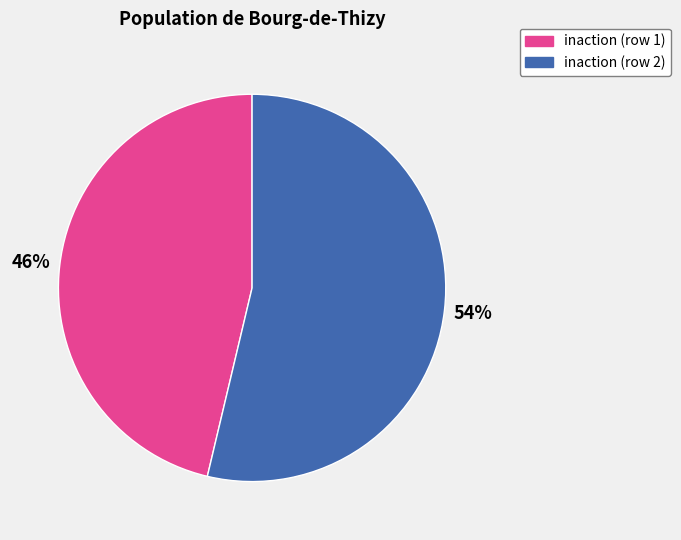

What percentage is the inaction (row 1) slice, to the nearest percent?

46%